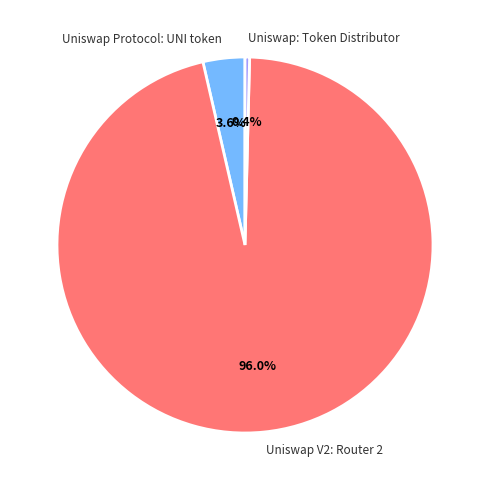

To the nearest percent, what percentage of the pie is Uniswap Protocol: UNI token?

4%